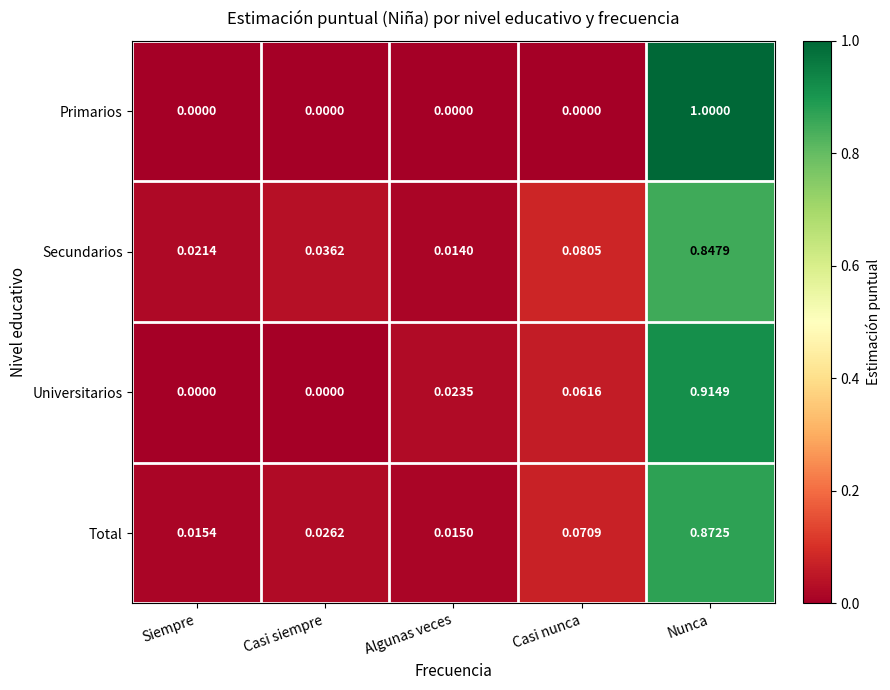

Rank the series by their maximum value, from highest to lowest.

Primarios, Universitarios, Total, Secundarios